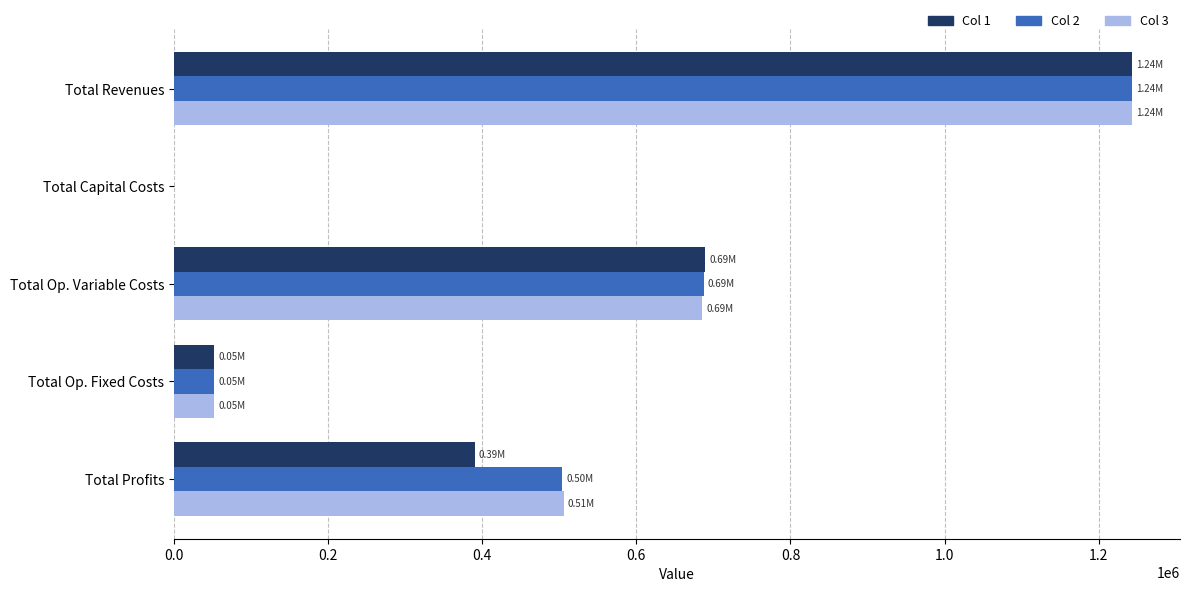

At which category is the sum across all series the highest?

Total Revenues